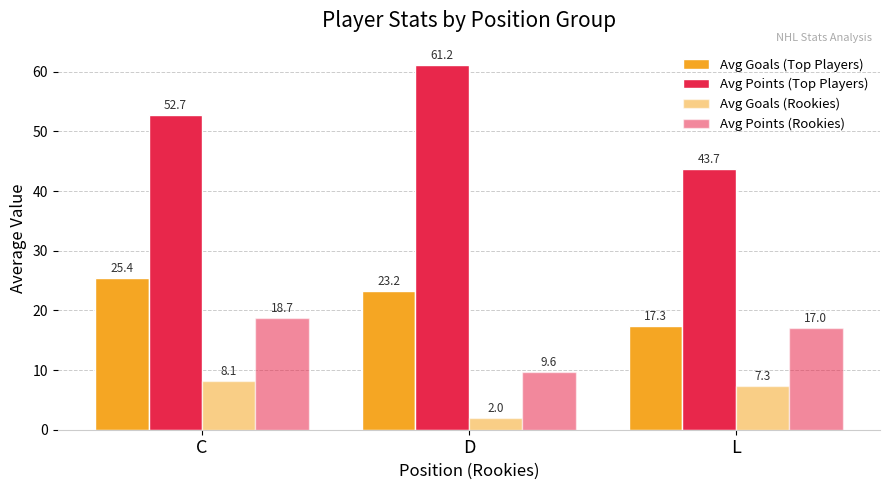

Which series has the largest total across all categories?

Avg Points (Top Players)